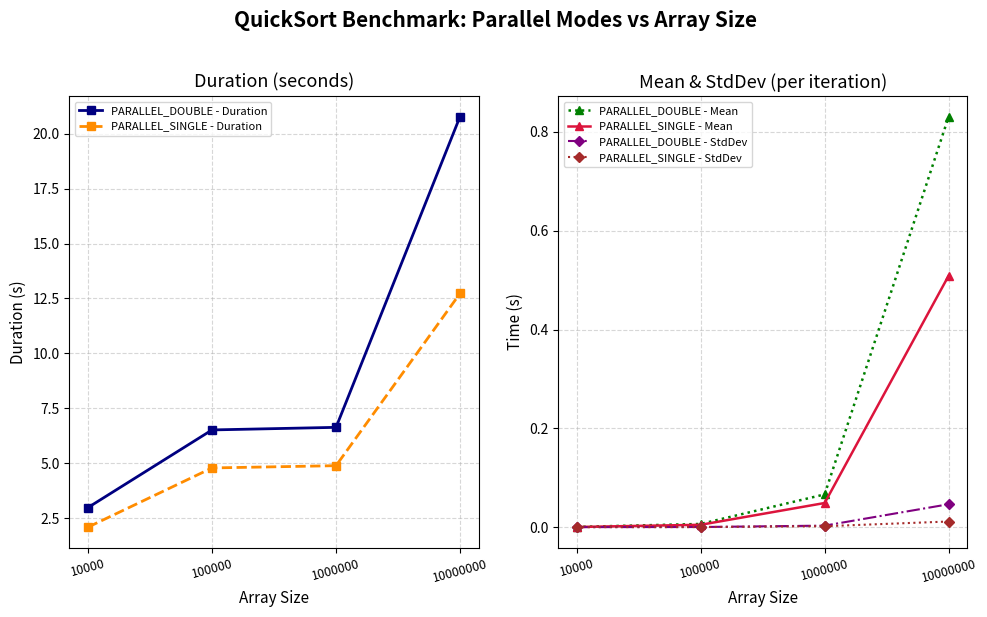

Reading left to right, transcribe all the data shown in this chart.

PARALLEL_DOUBLE - Duration: 10000=3.0	100000=6.5	1000000=6.6	10000000=20.8
PARALLEL_SINGLE - Duration: 10000=2.1	100000=4.8	1000000=4.9	10000000=12.7
PARALLEL_DOUBLE - Mean: 10000=0.0	100000=0.0	1000000=0.1	10000000=0.8
PARALLEL_SINGLE - Mean: 10000=0.0	100000=0.0	1000000=0.0	10000000=0.5
PARALLEL_DOUBLE - StdDev: 10000=0.0	100000=0.0	1000000=0.0	10000000=0.0
PARALLEL_SINGLE - StdDev: 10000=0.0	100000=0.0	1000000=0.0	10000000=0.0